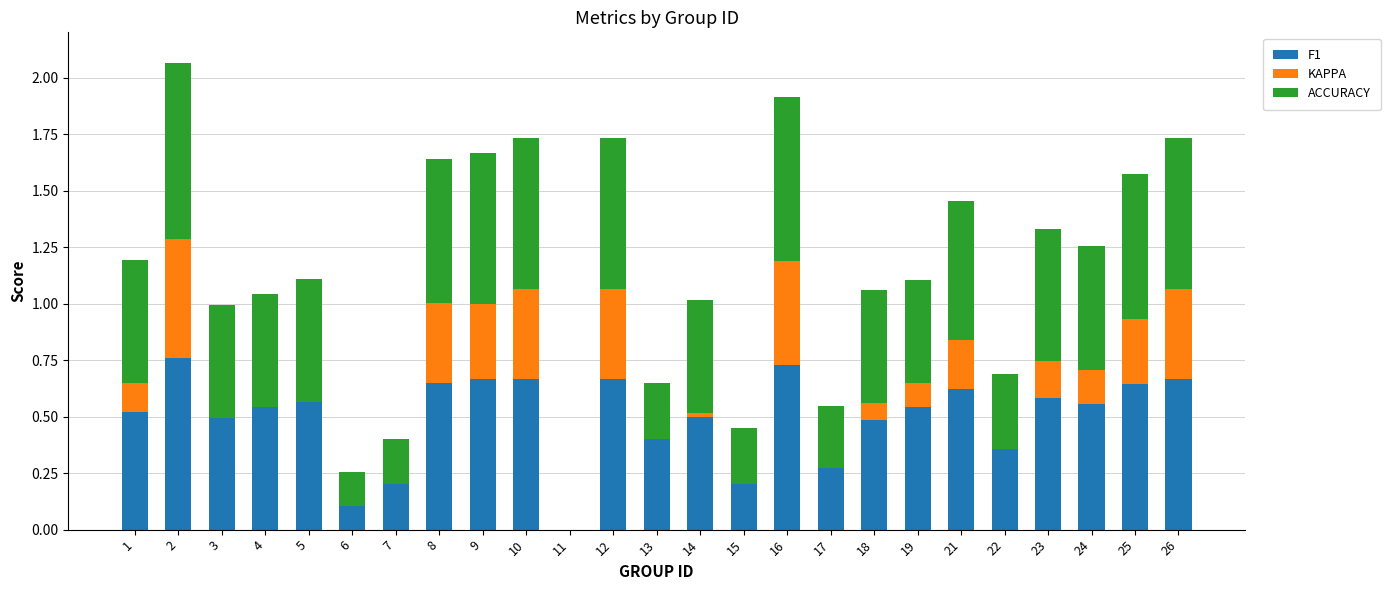

The value of F1 at 7 is 0.2. True or false?

True